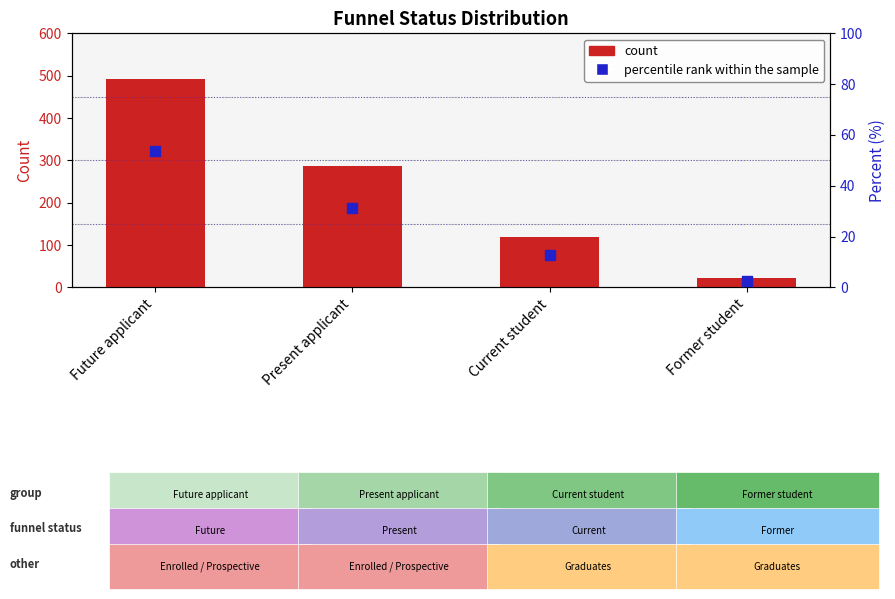

Which series has the largest Y range (max minus min)?

count